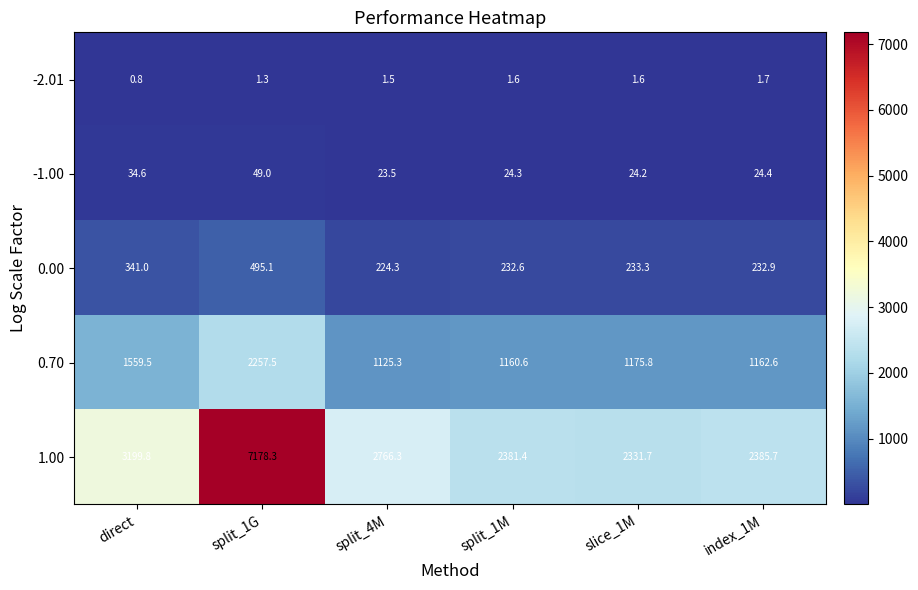

What is the difference between the -1.00 values at split_4M and split_1M?

0.8